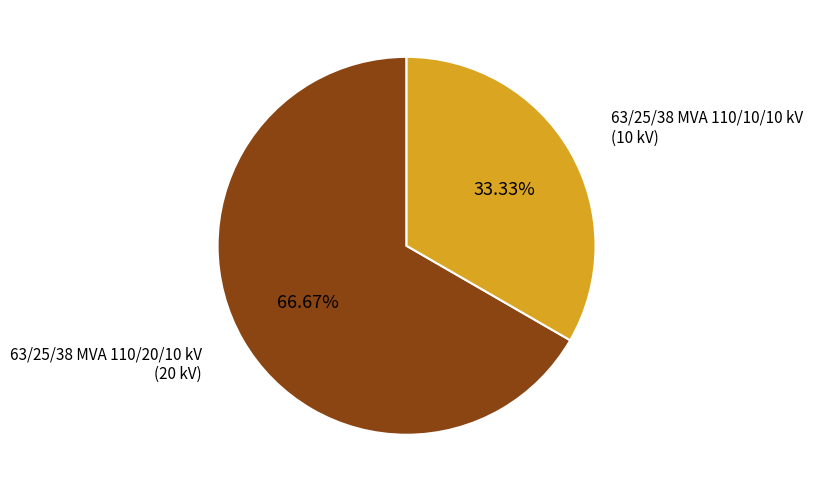

Does any single category account for the majority?

Yes